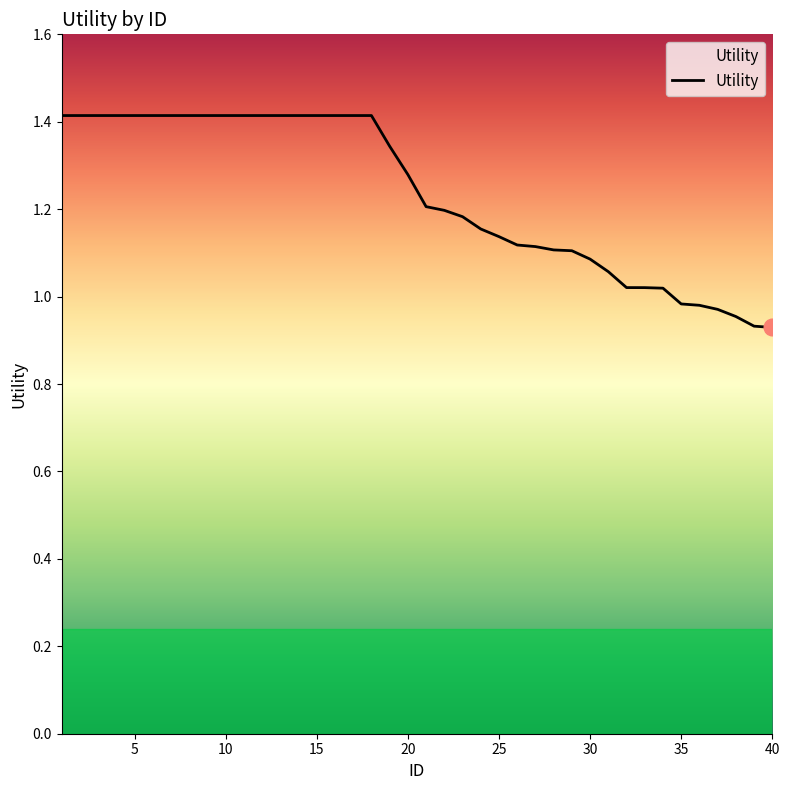

What is the maximum value shown in the chart?

1.4